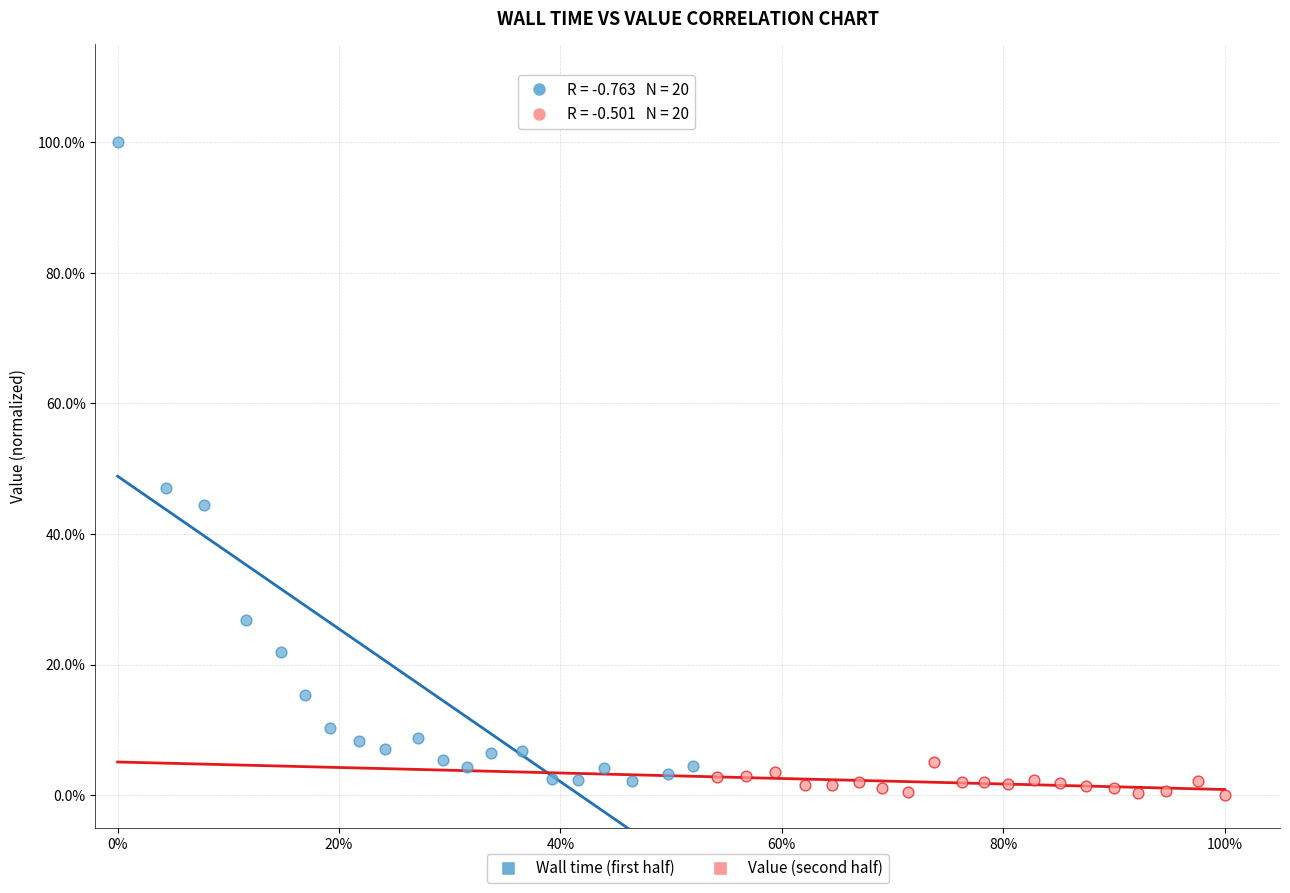

Which series contains the lowest Y value?

Value (second half)